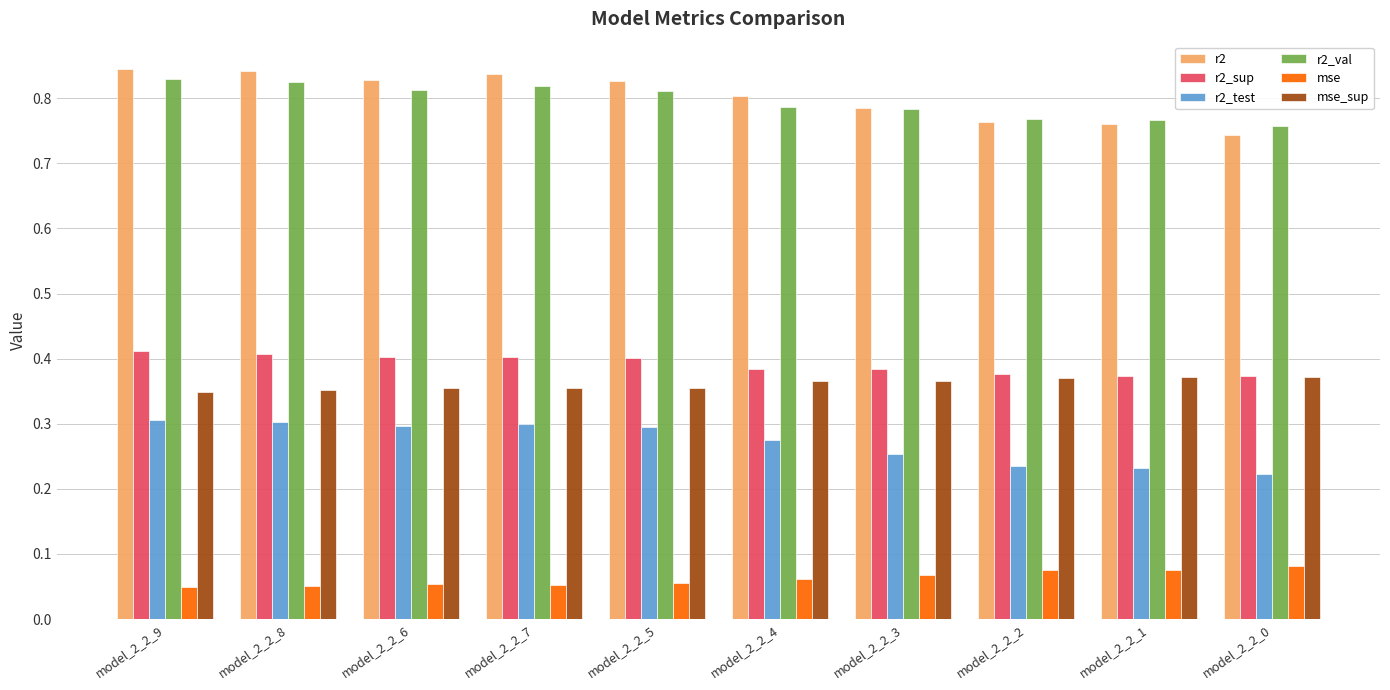

What is the total value across all series at model_2_2_6?

2.8